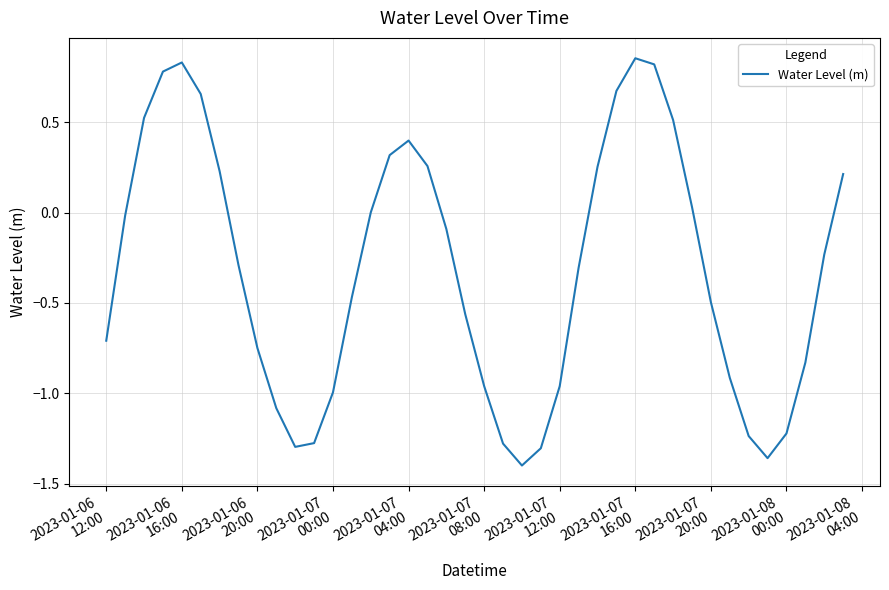

What is the difference between the maximum and minimum values?

2.3